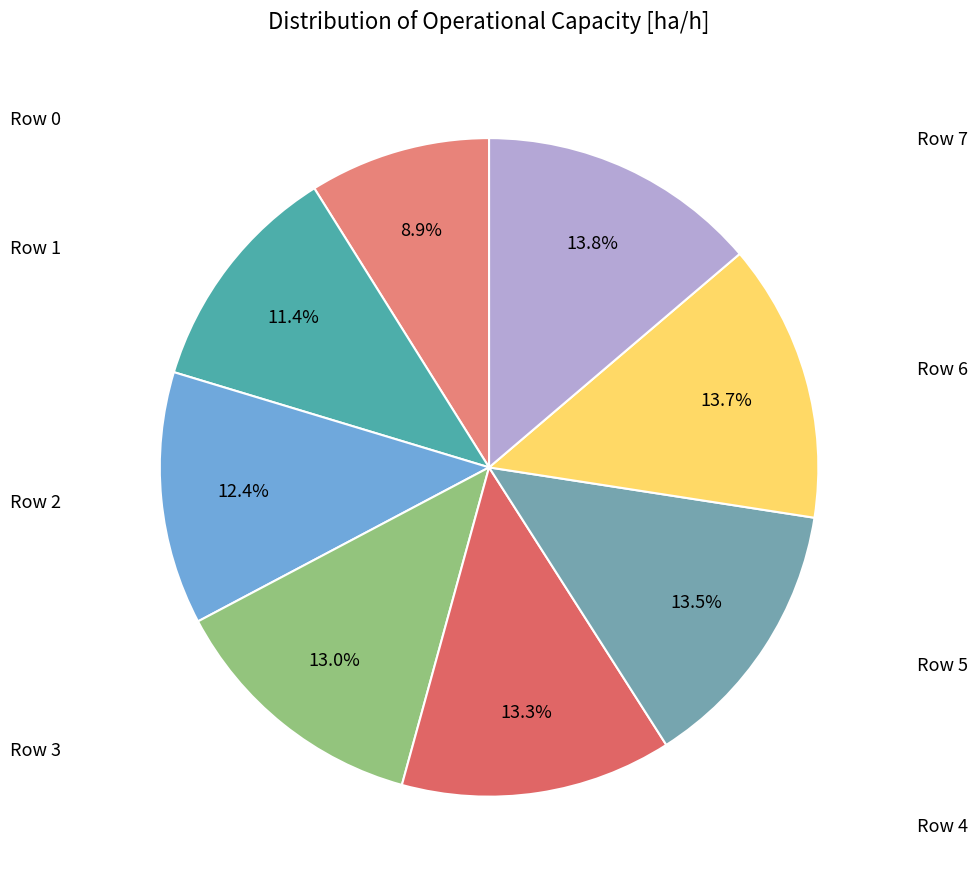

Does any single category account for the majority?

No